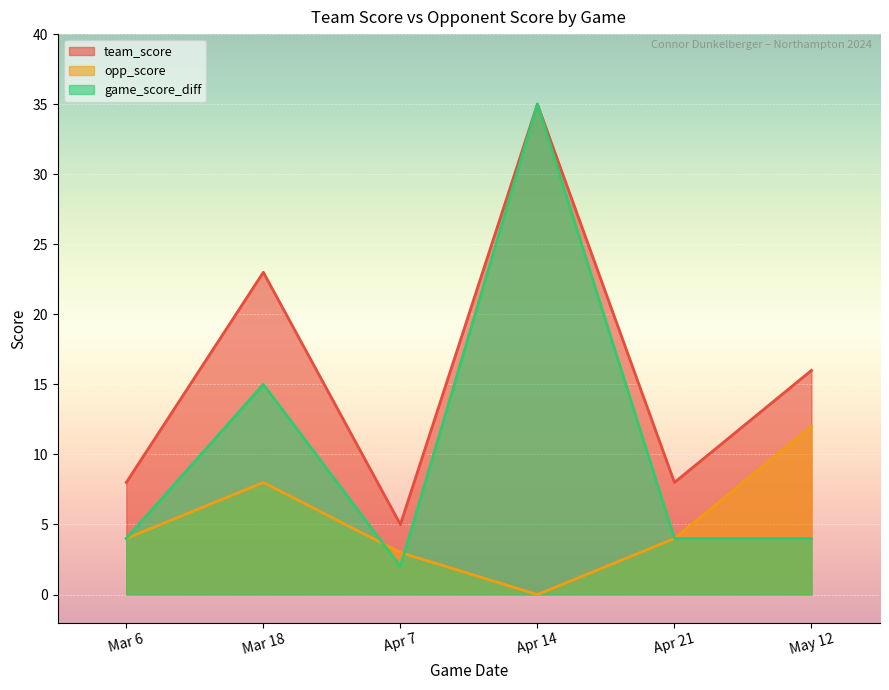

Reading left to right, what are all the values shown in this chart?

team_score: Mar 6=8	Mar 18=23	Apr 7=5	Apr 14=35	Apr 21=8	May 12=16
opp_score: Mar 6=4	Mar 18=8	Apr 7=3	Apr 14=0	Apr 21=4	May 12=12
game_score_diff: Mar 6=4	Mar 18=15	Apr 7=2	Apr 14=35	Apr 21=4	May 12=4